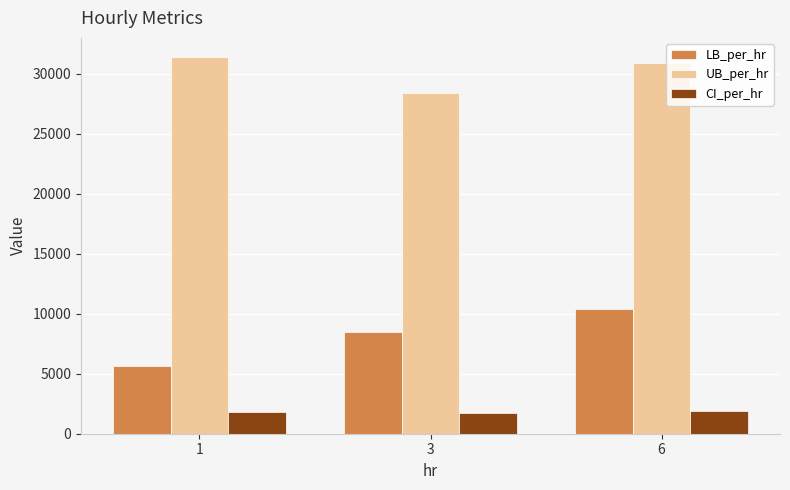

What is the spread (max minus min) of values at 1?

29618.5